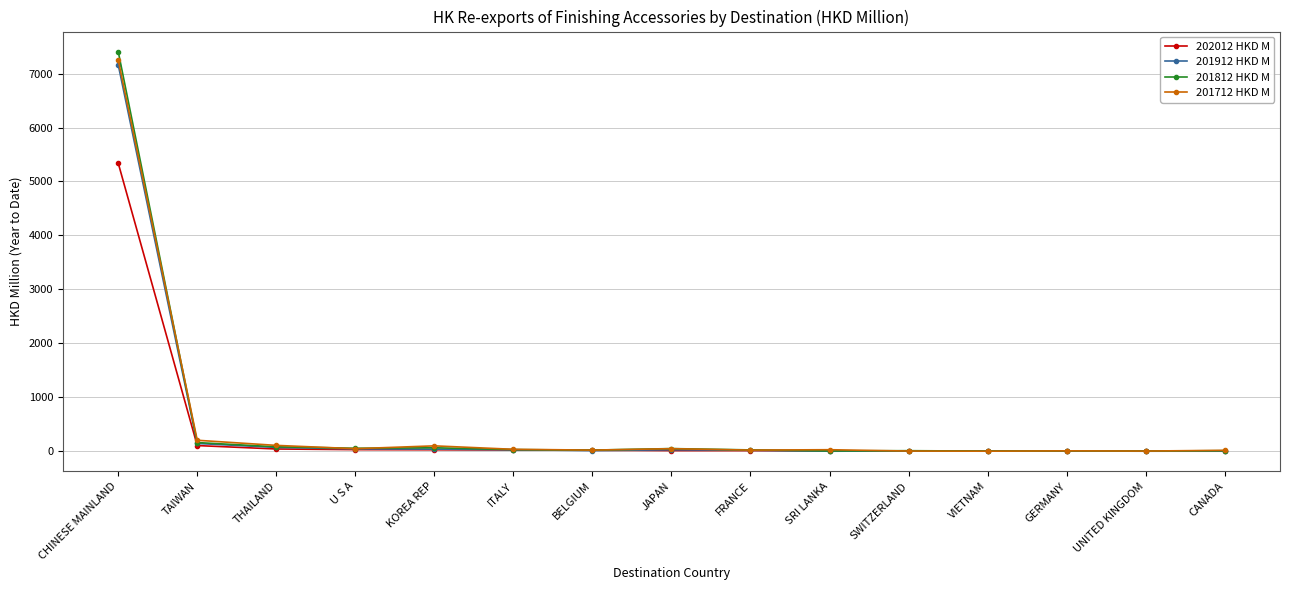

True or false: 201812 HKD M has a value of 27.0 at FRANCE.

True